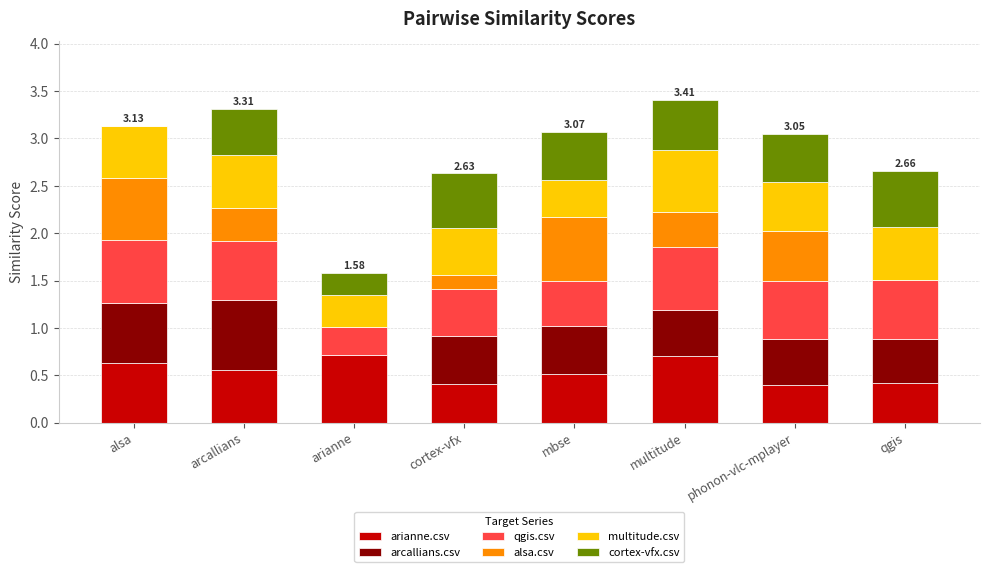

What is the sum of all arianne.csv values?

4.3